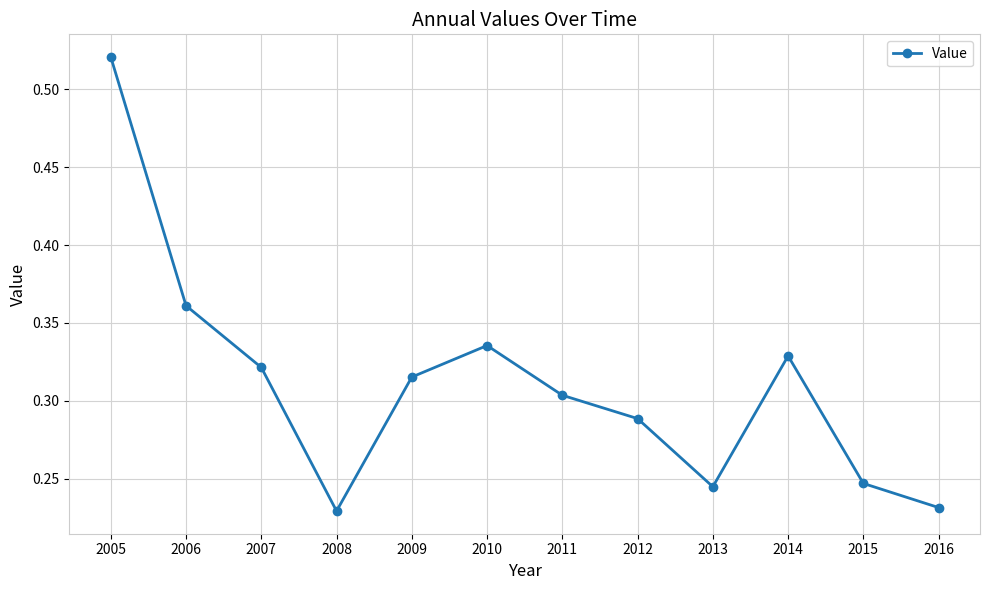

Count the values in the range 0 to 1.

12